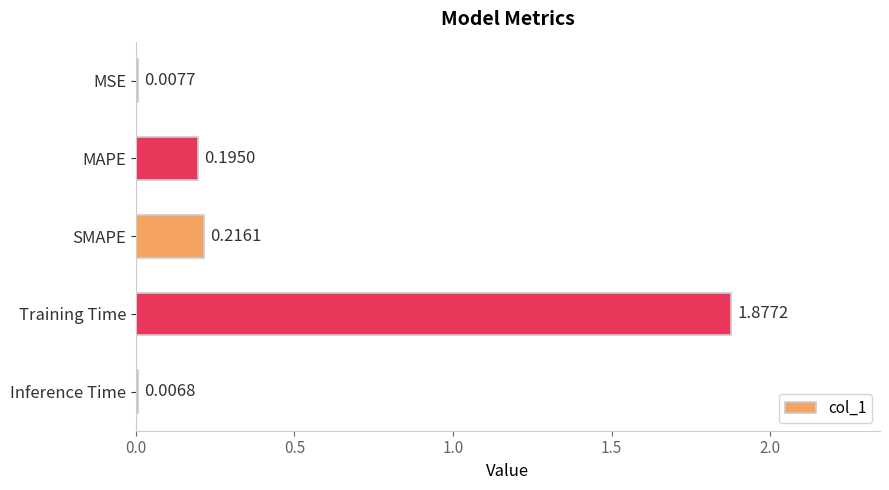

Does the chart contain stacked bars?

No